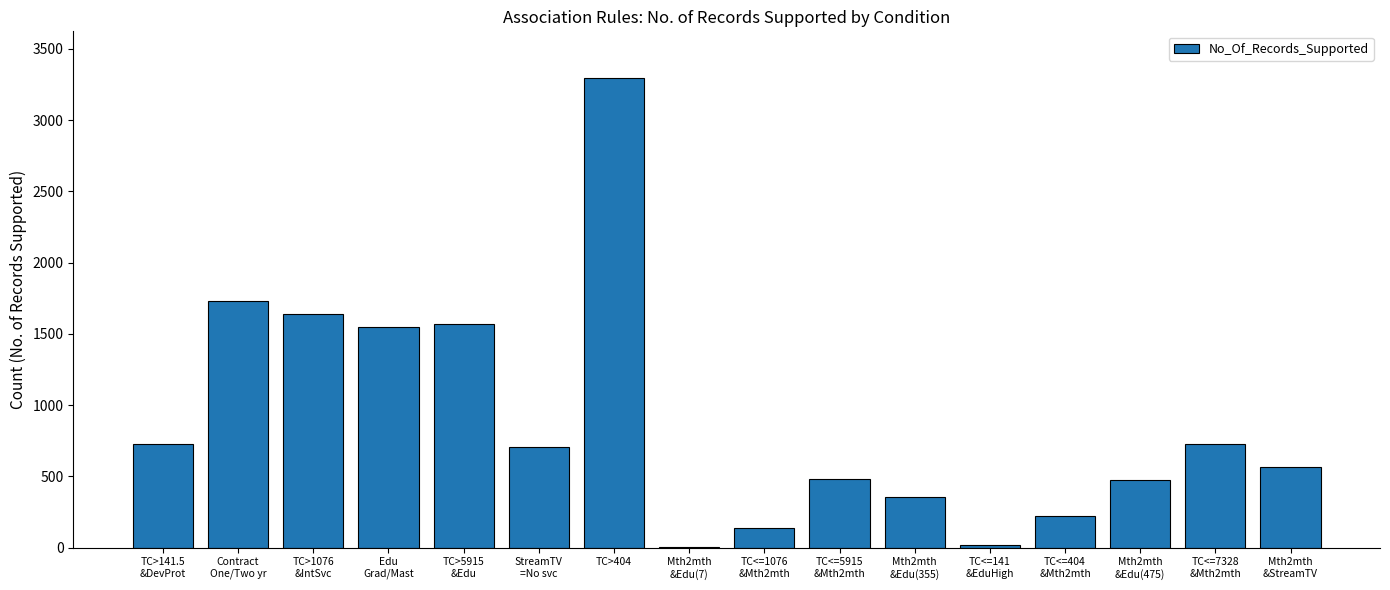

Count the number of categories in the chart.

16